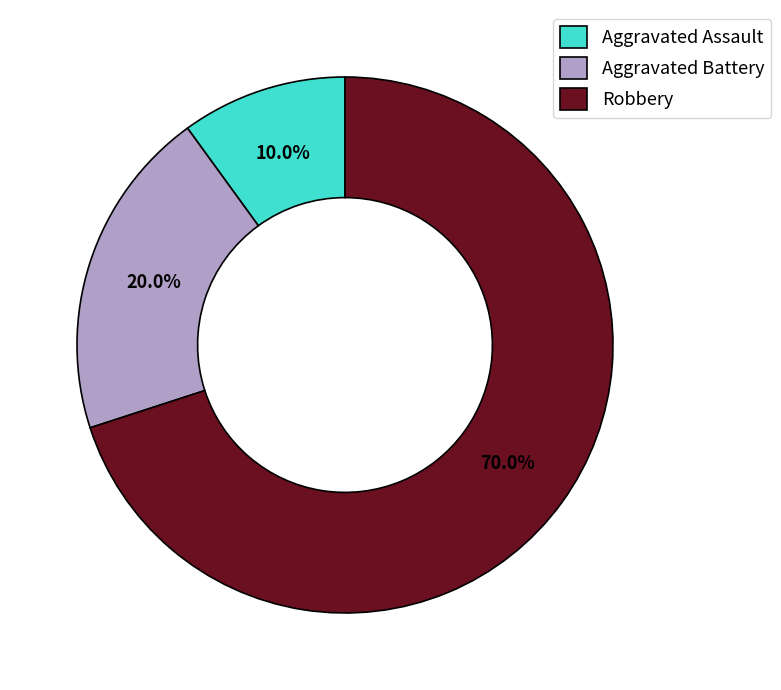

What percentage do Robbery and Aggravated Assault together represent?

80.0%